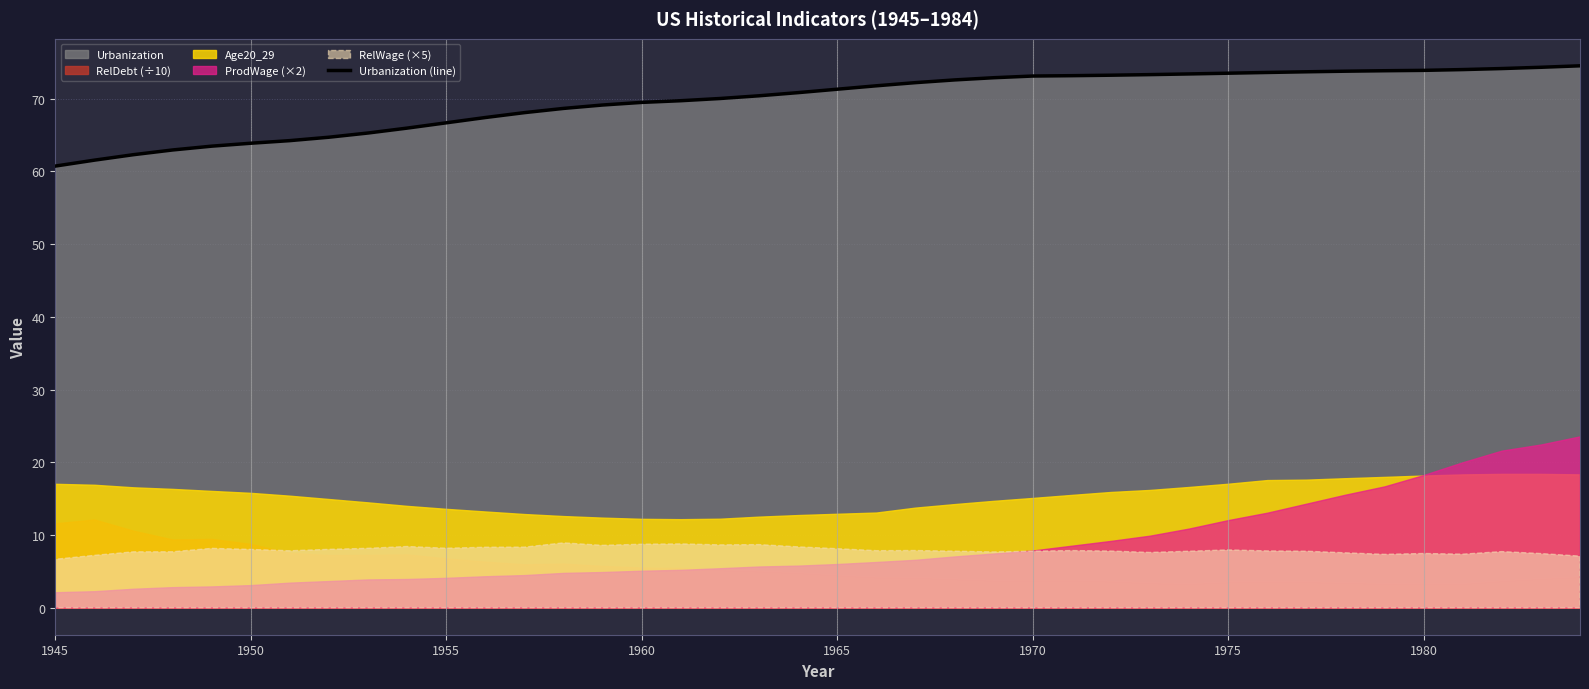

The Urbanization (line) series shows 21.7 at 1955. True or false?

False